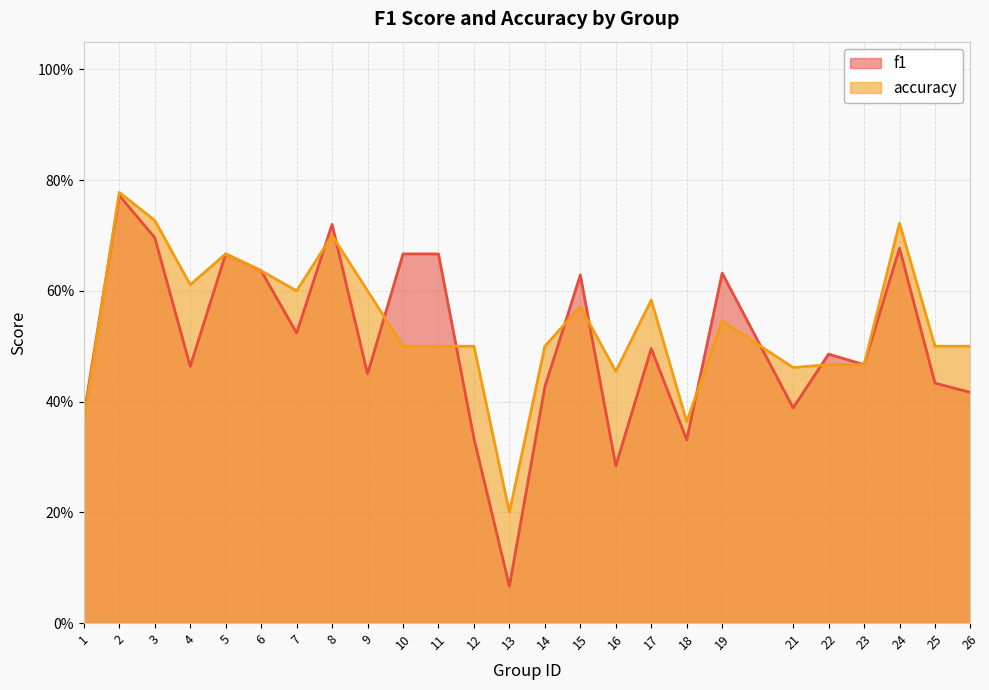

Which has a higher value, 10 or 15?

10